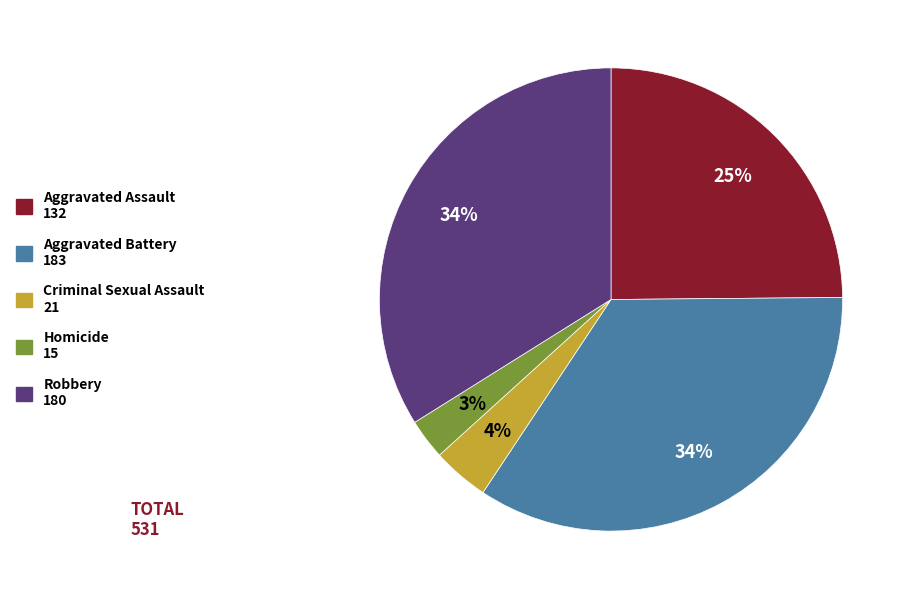

Is it true that Aggravated Battery 183 is 22% of the pie?

False